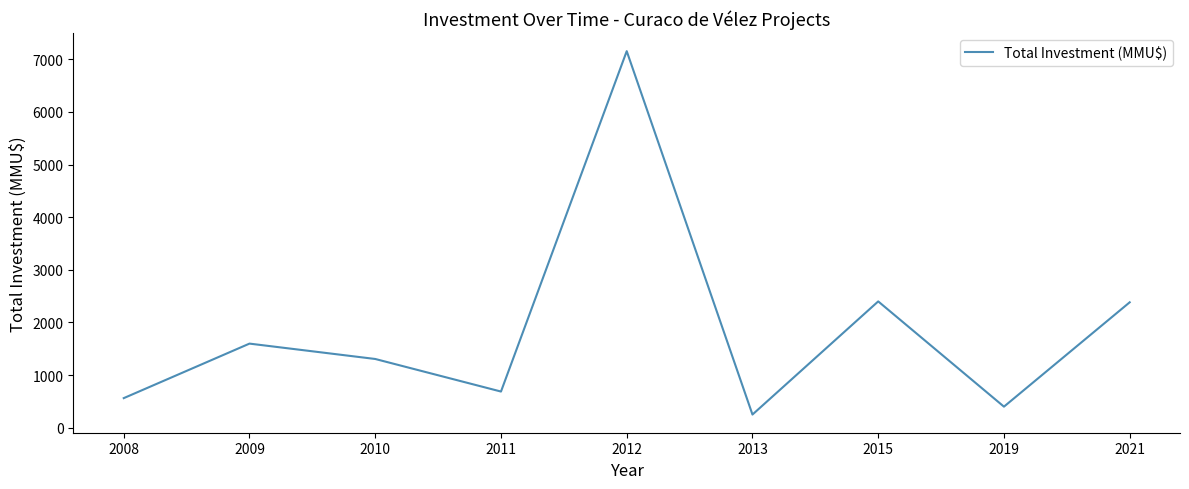

How many interior local peaks (higher than both neighbors) does the data have?

3